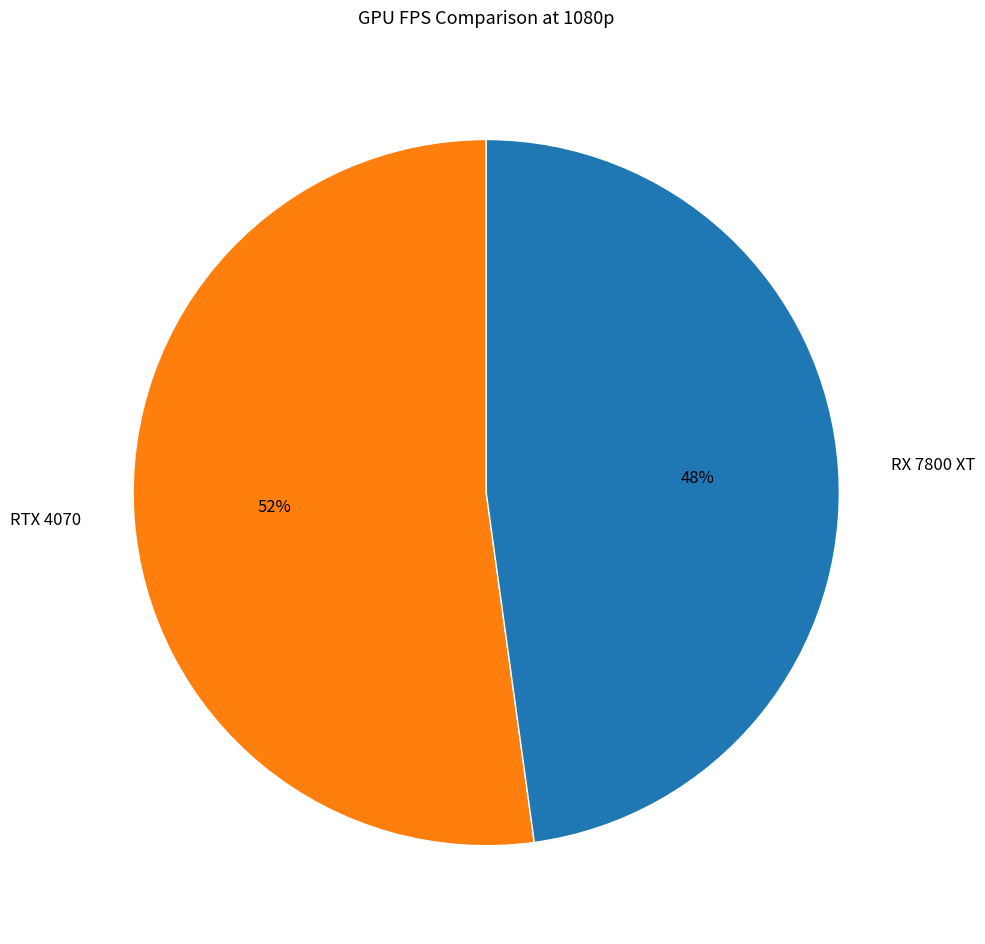

The RX 7800 XT slice represents 48% of the pie. True or false?

True